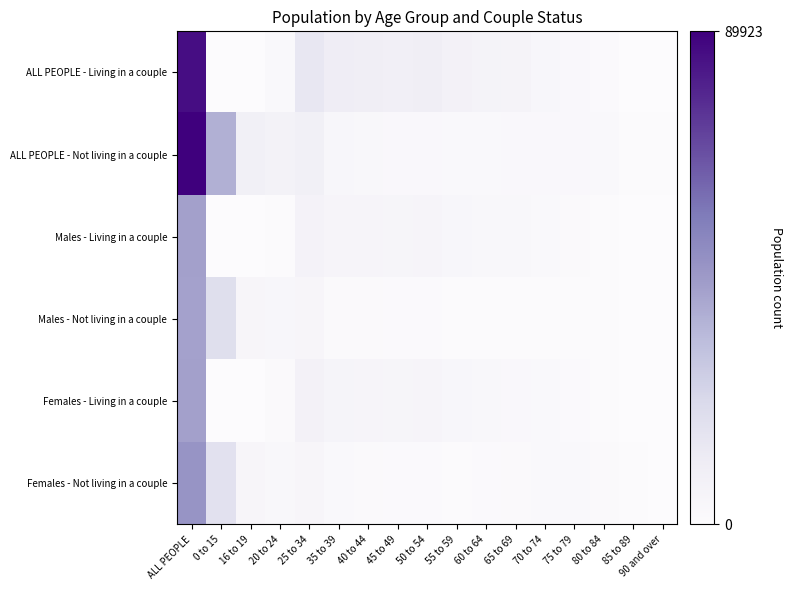

Reading right to left, extract all data points from this chart.

ALL PEOPLE - Living in a couple: 90 and over=56	85 to 89=351	80 to 84=1195	75 to 79=2653	70 to 74=4158	65 to 69=5622	60 to 64=6548	55 to 59=7718	50 to 54=10084	45 to 49=9340	40 to 44=10348	35 to 39=10658	25 to 34=14581	20 to 24=2265	16 to 19=280	0 to 15=3	ALL PEOPLE=85860
ALL PEOPLE - Not living in a couple: 90 and over=418	85 to 89=1028	80 to 84=1927	75 to 79=2680	70 to 74=2694	65 to 69=2481	60 to 64=2074	55 to 59=1879	50 to 54=2492	45 to 49=2597	40 to 44=3192	35 to 39=3668	25 to 34=8805	20 to 24=7279	16 to 19=9027	0 to 15=37682	ALL PEOPLE=89923
Males - Living in a couple: 90 and over=44	85 to 89=242	80 to 84=710	75 to 79=1502	70 to 74=2331	65 to 69=2979	60 to 64=3386	55 to 59=3974	50 to 54=5106	45 to 49=4655	40 to 44=5172	35 to 39=5118	25 to 34=6821	20 to 24=824	16 to 19=89	0 to 15=3	ALL PEOPLE=42956
Males - Not living in a couple: 90 and over=111	85 to 89=234	80 to 84=434	75 to 79=688	70 to 74=798	65 to 69=864	60 to 64=840	55 to 59=839	50 to 54=1176	45 to 49=1267	40 to 44=1482	35 to 39=1660	25 to 34=4316	20 to 24=3817	16 to 19=4534	0 to 15=19503	ALL PEOPLE=42563
Females - Living in a couple: 90 and over=12	85 to 89=109	80 to 84=485	75 to 79=1151	70 to 74=1827	65 to 69=2643	60 to 64=3162	55 to 59=3744	50 to 54=4978	45 to 49=4685	40 to 44=5176	35 to 39=5540	25 to 34=7760	20 to 24=1441	16 to 19=191	0 to 15=0	ALL PEOPLE=42904
Females - Not living in a couple: 90 and over=307	85 to 89=794	80 to 84=1493	75 to 79=1992	70 to 74=1896	65 to 69=1617	60 to 64=1234	55 to 59=1040	50 to 54=1316	45 to 49=1330	40 to 44=1710	35 to 39=2008	25 to 34=4489	20 to 24=3462	16 to 19=4493	0 to 15=18179	ALL PEOPLE=47360